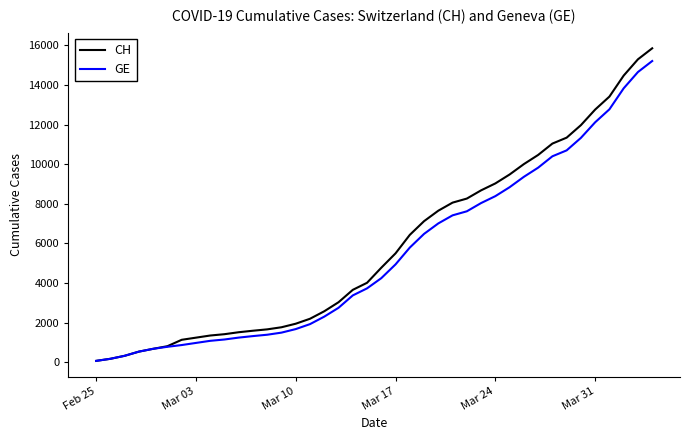

Which series has the widest spread of values?

CH